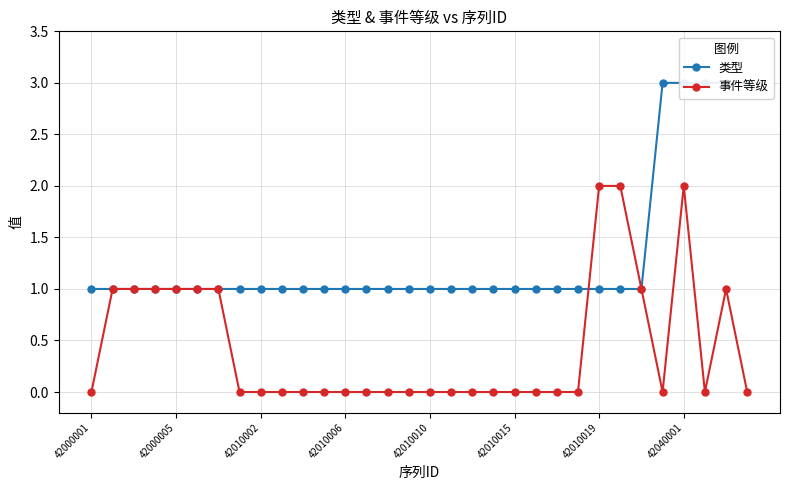

What is the maximum value for 事件等级?

2